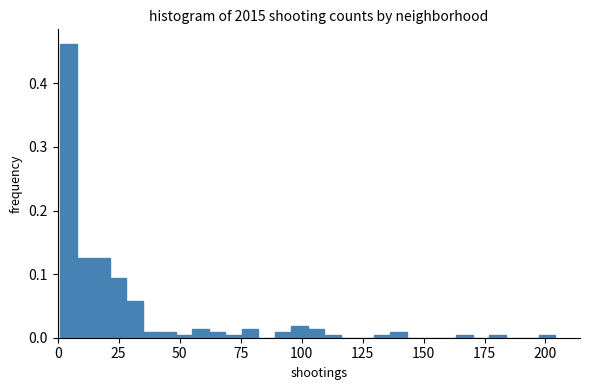

Read against the x-axis, roughly where is the centre of the tallest bar?

5